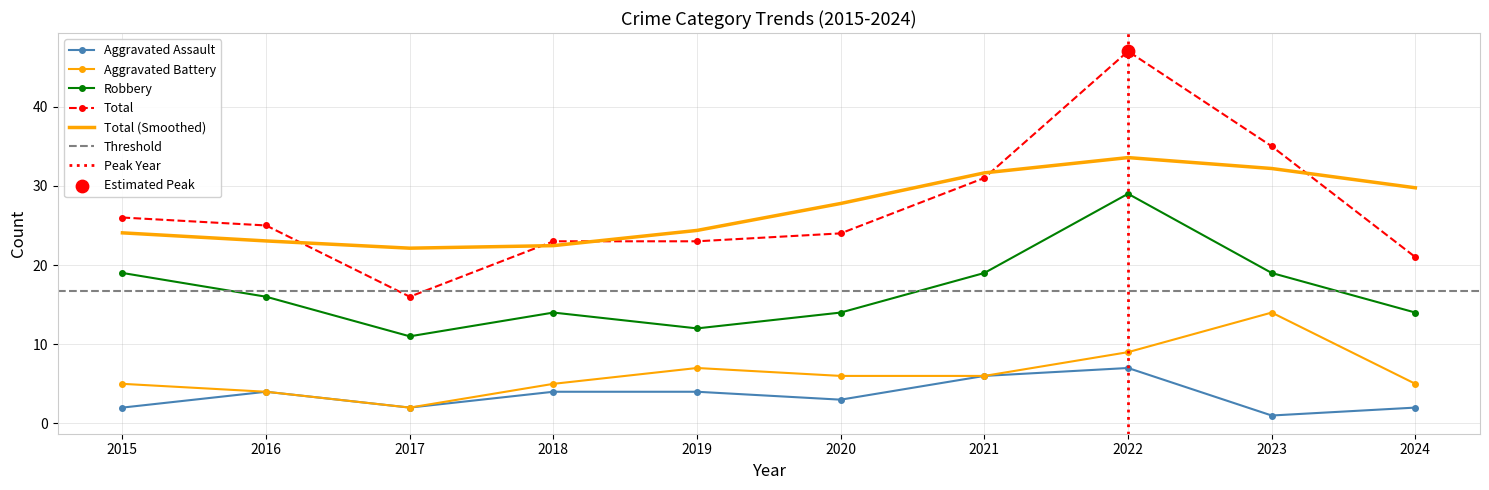

Which series has the widest spread of Y values?

Total